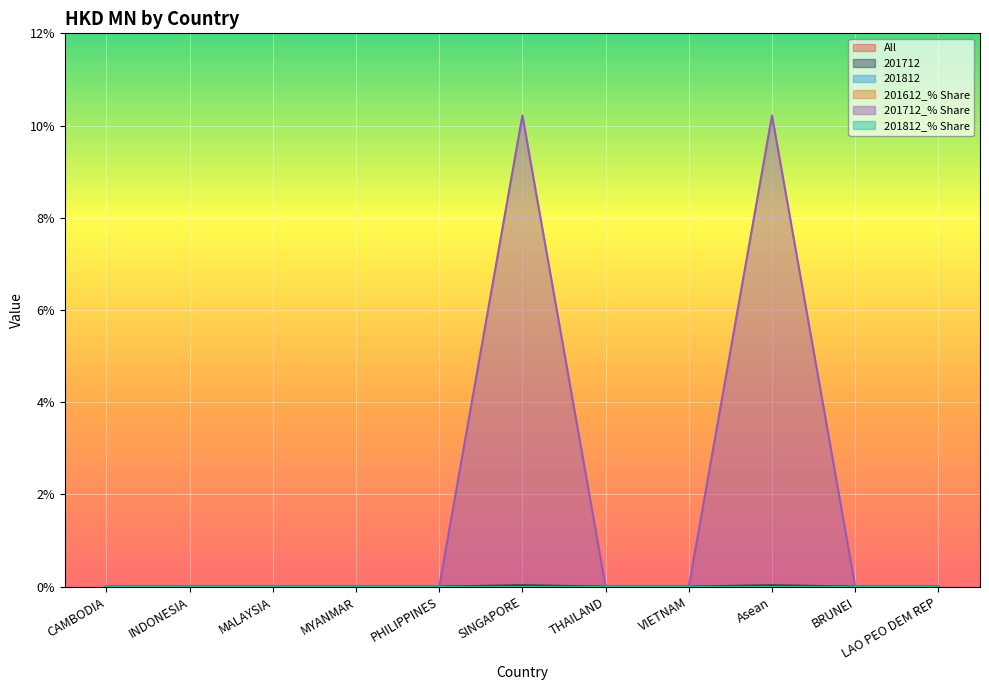

At Asean, list the series in order from largest to smallest.

201712_% Share, All, 201712